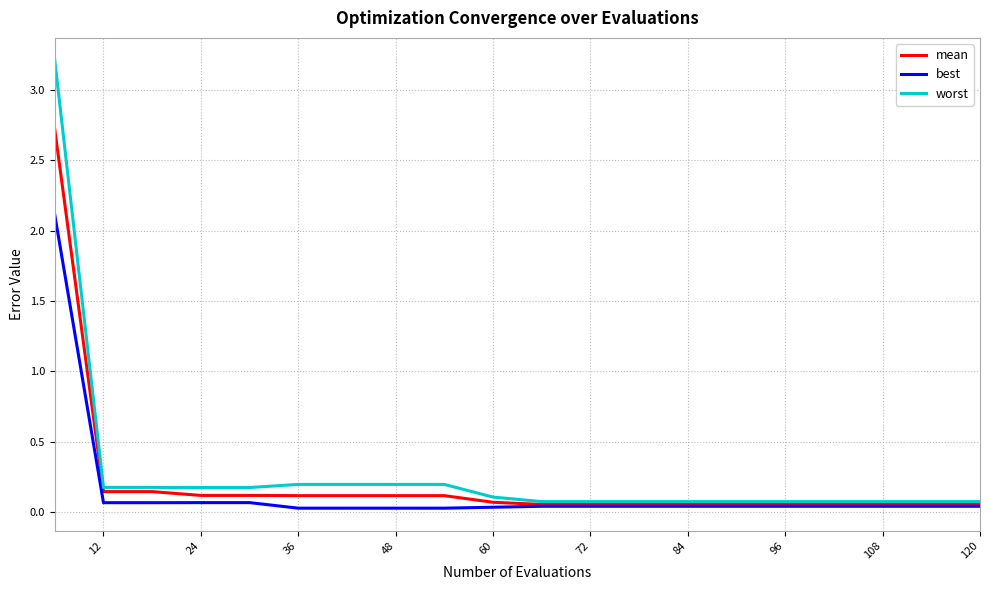

Rank the series by their maximum value, from highest to lowest.

worst, mean, best